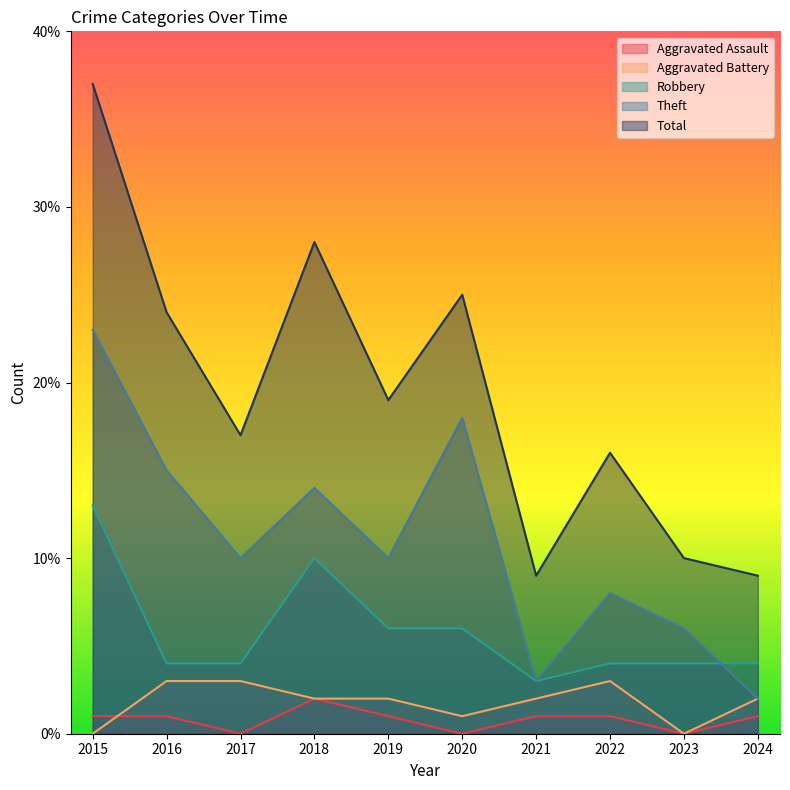

What are all the series names shown in the legend?

Aggravated Assault, Aggravated Battery, Robbery, Theft, Total